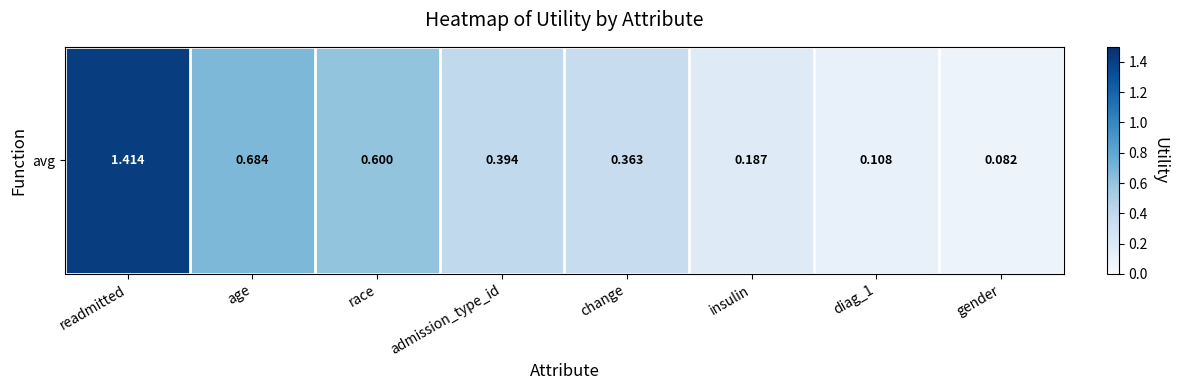

The chart shows a value of 0.4 at admission_type_id. True or false?

True